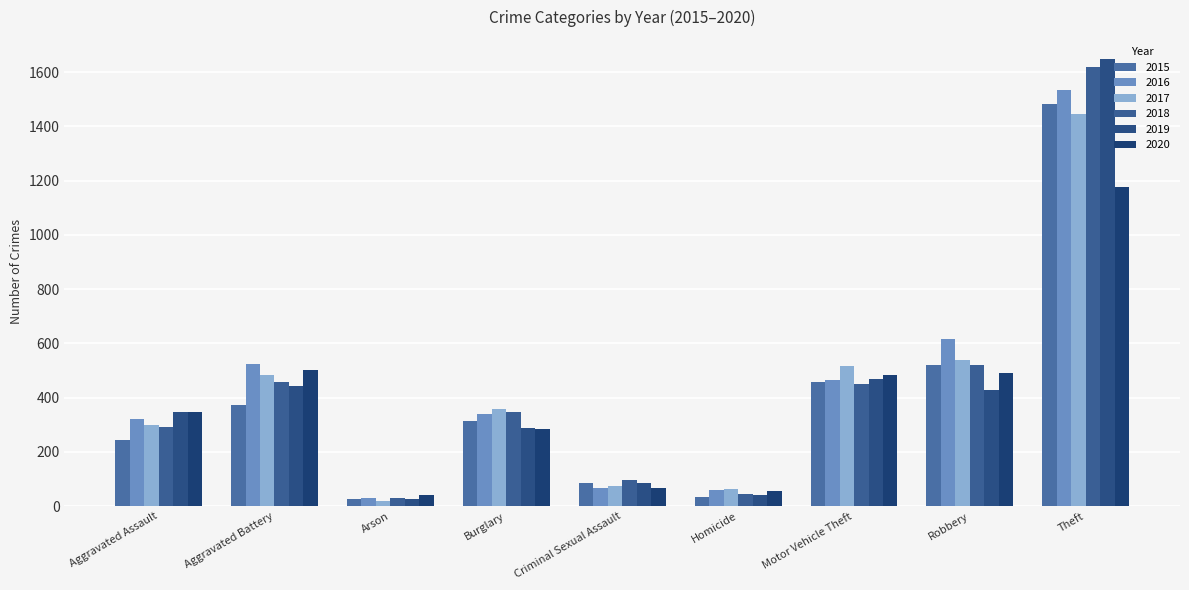

Rank the categories by 2015 value from highest to lowest.

Theft, Robbery, Motor Vehicle Theft, Aggravated Battery, Burglary, Aggravated Assault, Criminal Sexual Assault, Homicide, Arson